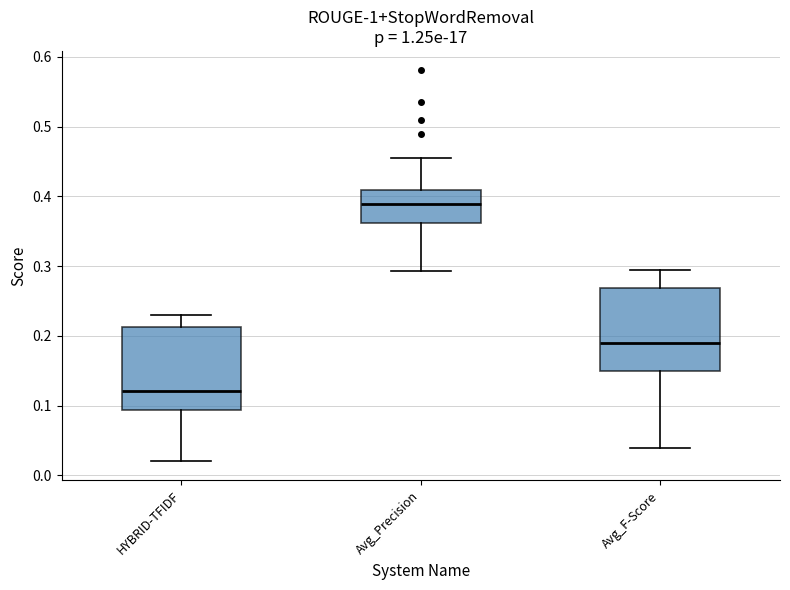

Where does the lower whisker of the box for HYBRID-TFIDF end on the y-axis? The values are not printed on the chart, so give them approximately, as read against the axis.

0.02